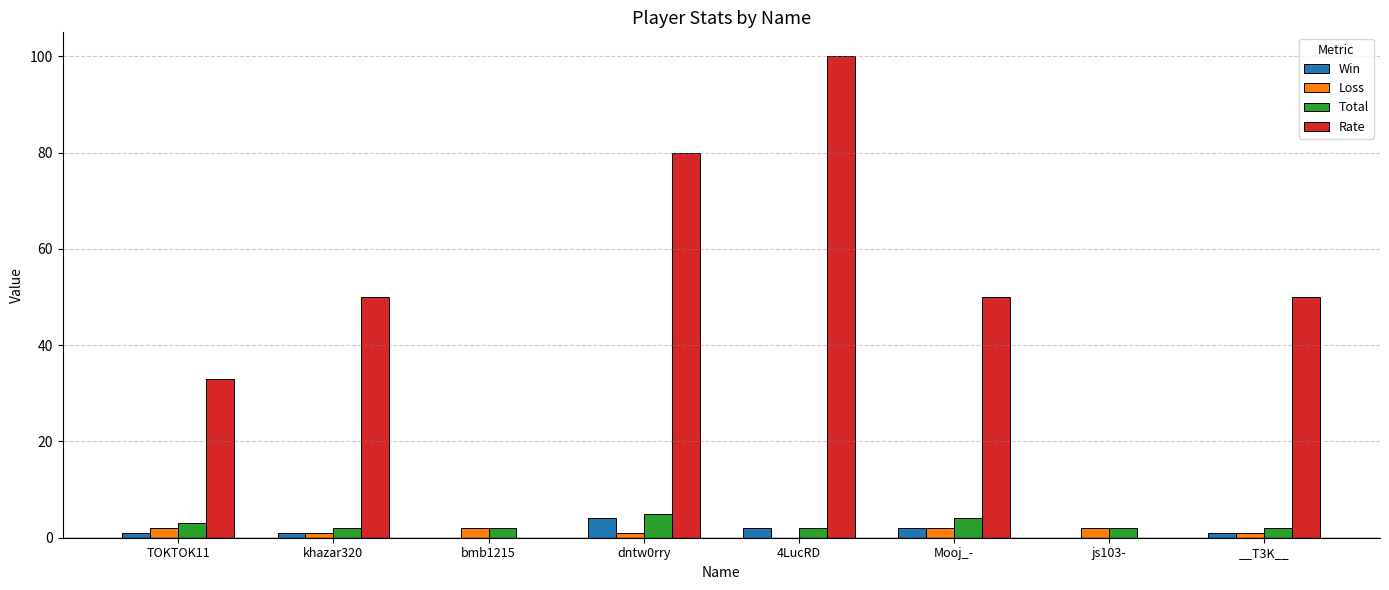

What is the greatest value displayed?

100